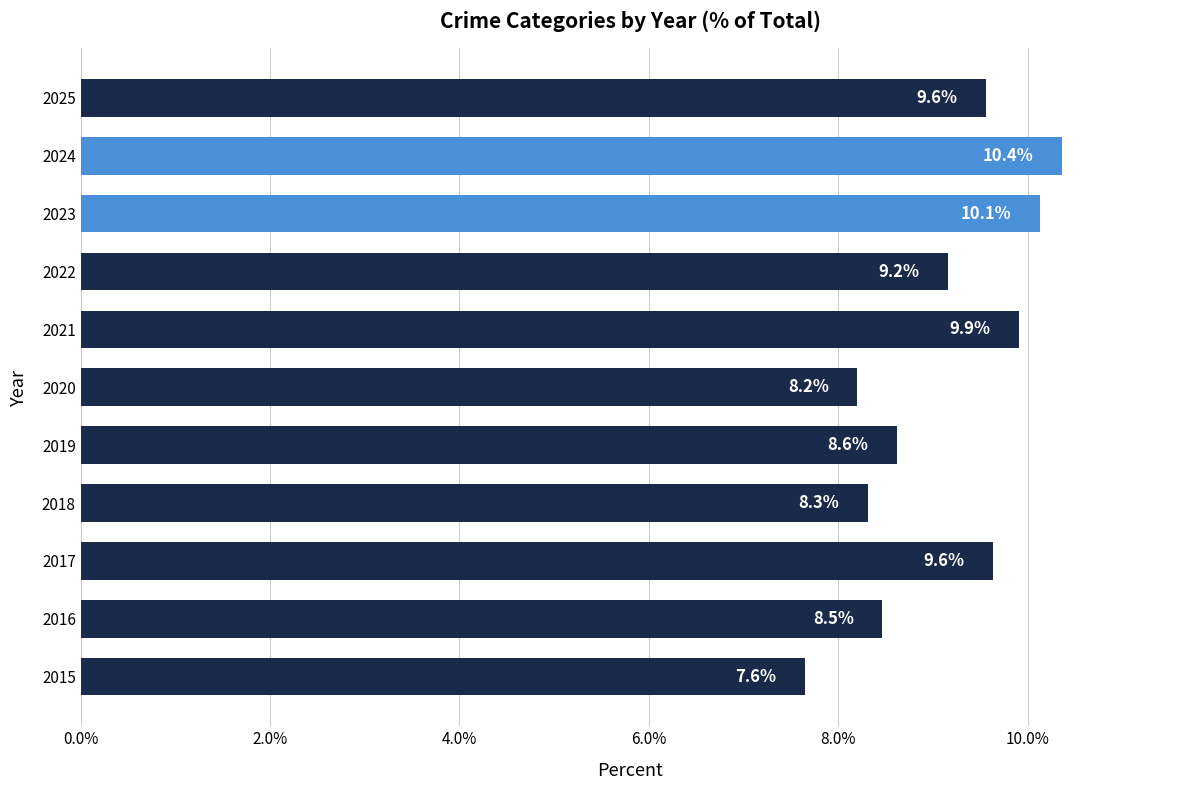

True or false: the data shows 9.9 at 2021.

True